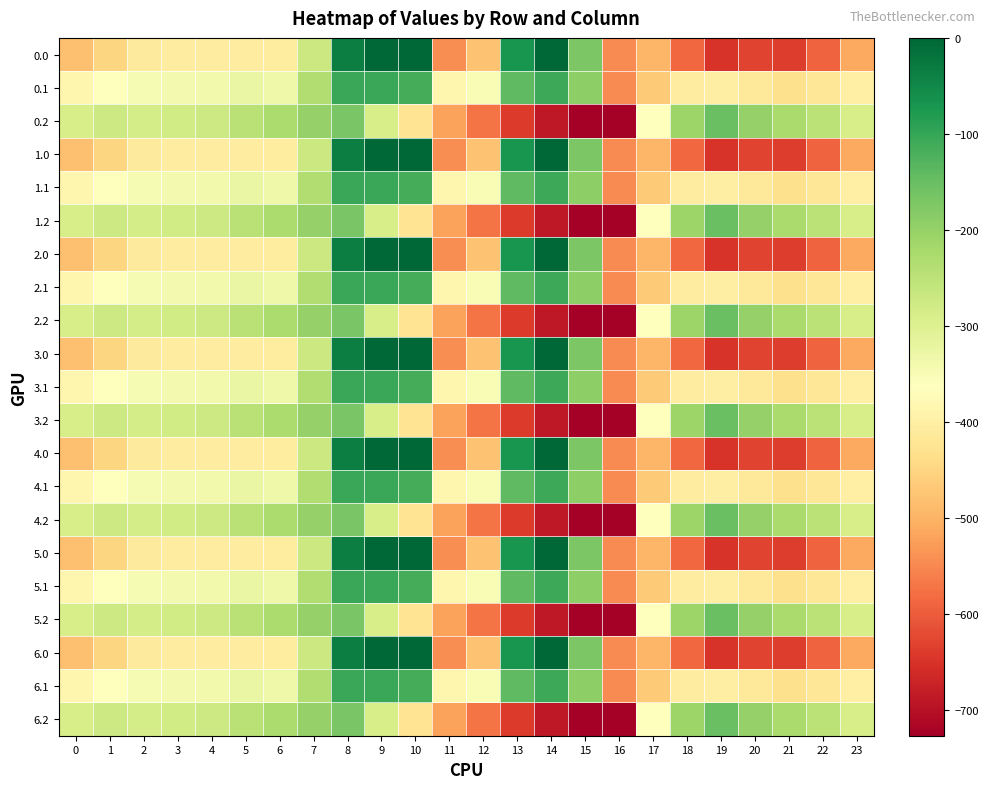

Reading right to left, transcribe all the data shown in this chart.

0.0: 23=-511.3	22=-592.3	21=-638.4	20=-629.9	19=-649.2	18=-586.7	17=-494.8	16=-545.4	15=-172.8	14=-0.3	13=-70.2	12=-477.2	11=-544.3	10=0.0	9=0.0	8=-35.0	7=-270.7	6=-408.0	5=-403.8	4=-404.9	3=-404.4	2=-410.3	1=-449.5	0=-482.0
0.1: 23=-399.4	22=-419.9	21=-432.4	20=-414.5	19=-400.2	18=-405.4	17=-466.6	16=-547.3	15=-190.4	14=-105.5	13=-141.2	12=-350.8	11=-384.7	10=-114.0	9=-104.8	8=-102.3	7=-234.9	6=-332.2	5=-325.7	4=-339.6	3=-342.7	2=-347.9	1=-361.1	0=-384.6
0.2: 23=-287.5	22=-247.4	21=-226.4	20=-199.2	19=-151.0	18=-210.0	17=-362.4	16=-726.6	15=-725.8	14=-687.4	13=-640.4	12=-571.2	11=-520.6	10=-423.5	9=-288.5	8=-169.5	7=-199.0	6=-228.8	5=-245.0	4=-274.4	3=-281.0	2=-285.5	1=-272.7	0=-287.1
1.0: 23=-511.3	22=-592.3	21=-638.4	20=-629.9	19=-649.2	18=-586.7	17=-494.8	16=-545.4	15=-172.8	14=-0.3	13=-70.2	12=-477.2	11=-544.3	10=0.0	9=0.0	8=-35.0	7=-270.7	6=-408.0	5=-403.8	4=-404.9	3=-404.4	2=-410.3	1=-449.5	0=-482.0
1.1: 23=-399.4	22=-419.9	21=-432.4	20=-414.5	19=-400.2	18=-405.4	17=-466.6	16=-547.3	15=-190.4	14=-105.5	13=-141.2	12=-350.8	11=-384.7	10=-114.0	9=-104.8	8=-102.3	7=-234.9	6=-332.2	5=-325.7	4=-339.6	3=-342.7	2=-347.9	1=-361.1	0=-384.6
1.2: 23=-287.5	22=-247.4	21=-226.4	20=-199.2	19=-151.0	18=-210.0	17=-362.4	16=-726.6	15=-725.8	14=-687.4	13=-640.4	12=-571.2	11=-520.6	10=-423.5	9=-288.5	8=-169.5	7=-199.0	6=-228.8	5=-245.0	4=-274.4	3=-281.0	2=-285.5	1=-272.7	0=-287.1
2.0: 23=-511.3	22=-592.3	21=-638.4	20=-629.9	19=-649.2	18=-586.7	17=-494.8	16=-545.4	15=-172.8	14=-0.3	13=-70.2	12=-477.2	11=-544.3	10=0.0	9=0.0	8=-35.0	7=-270.7	6=-408.0	5=-403.8	4=-404.9	3=-404.4	2=-410.3	1=-449.5	0=-482.0
2.1: 23=-399.4	22=-419.9	21=-432.4	20=-414.5	19=-400.2	18=-405.4	17=-466.6	16=-547.3	15=-190.4	14=-105.5	13=-141.2	12=-350.8	11=-384.7	10=-114.0	9=-104.8	8=-102.3	7=-234.9	6=-332.2	5=-325.7	4=-339.6	3=-342.7	2=-347.9	1=-361.1	0=-384.6
2.2: 23=-287.5	22=-247.4	21=-226.4	20=-199.2	19=-151.0	18=-210.0	17=-362.4	16=-726.6	15=-725.8	14=-687.4	13=-640.4	12=-571.2	11=-520.6	10=-423.5	9=-288.5	8=-169.5	7=-199.0	6=-228.8	5=-245.0	4=-274.4	3=-281.0	2=-285.5	1=-272.7	0=-287.1
3.0: 23=-511.3	22=-592.3	21=-638.4	20=-629.9	19=-649.2	18=-586.7	17=-494.8	16=-545.4	15=-172.8	14=-0.3	13=-70.2	12=-477.2	11=-544.3	10=0.0	9=0.0	8=-35.0	7=-270.7	6=-408.0	5=-403.8	4=-404.9	3=-404.4	2=-410.3	1=-449.5	0=-482.0
3.1: 23=-399.4	22=-419.9	21=-432.4	20=-414.5	19=-400.2	18=-405.4	17=-466.6	16=-547.3	15=-190.4	14=-105.5	13=-141.2	12=-350.8	11=-384.7	10=-114.0	9=-104.8	8=-102.3	7=-234.9	6=-332.2	5=-325.7	4=-339.6	3=-342.7	2=-347.9	1=-361.1	0=-384.6
3.2: 23=-287.5	22=-247.4	21=-226.4	20=-199.2	19=-151.0	18=-210.0	17=-362.4	16=-726.6	15=-725.8	14=-687.4	13=-640.4	12=-571.2	11=-520.6	10=-423.5	9=-288.5	8=-169.5	7=-199.0	6=-228.8	5=-245.0	4=-274.4	3=-281.0	2=-285.5	1=-272.7	0=-287.1
4.0: 23=-511.3	22=-592.3	21=-638.4	20=-629.9	19=-649.2	18=-586.7	17=-494.8	16=-545.4	15=-172.8	14=-0.3	13=-70.2	12=-477.2	11=-544.3	10=0.0	9=0.0	8=-35.0	7=-270.7	6=-408.0	5=-403.8	4=-404.9	3=-404.4	2=-410.3	1=-449.5	0=-482.0
4.1: 23=-399.4	22=-419.9	21=-432.4	20=-414.5	19=-400.2	18=-405.4	17=-466.6	16=-547.3	15=-190.4	14=-105.5	13=-141.2	12=-350.8	11=-384.7	10=-114.0	9=-104.8	8=-102.3	7=-234.9	6=-332.2	5=-325.7	4=-339.6	3=-342.7	2=-347.9	1=-361.1	0=-384.6
4.2: 23=-287.5	22=-247.4	21=-226.4	20=-199.2	19=-151.0	18=-210.0	17=-362.4	16=-726.6	15=-725.8	14=-687.4	13=-640.4	12=-571.2	11=-520.6	10=-423.5	9=-288.5	8=-169.5	7=-199.0	6=-228.8	5=-245.0	4=-274.4	3=-281.0	2=-285.5	1=-272.7	0=-287.1
5.0: 23=-511.3	22=-592.3	21=-638.4	20=-629.9	19=-649.2	18=-586.7	17=-494.8	16=-545.4	15=-172.8	14=-0.3	13=-70.2	12=-477.2	11=-544.3	10=0.0	9=0.0	8=-35.0	7=-270.7	6=-408.0	5=-403.8	4=-404.9	3=-404.4	2=-410.3	1=-449.5	0=-482.0
5.1: 23=-399.4	22=-419.9	21=-432.4	20=-414.5	19=-400.2	18=-405.4	17=-466.6	16=-547.3	15=-190.4	14=-105.5	13=-141.2	12=-350.8	11=-384.7	10=-114.0	9=-104.8	8=-102.3	7=-234.9	6=-332.2	5=-325.7	4=-339.6	3=-342.7	2=-347.9	1=-361.1	0=-384.6
5.2: 23=-287.5	22=-247.4	21=-226.4	20=-199.2	19=-151.0	18=-210.0	17=-362.4	16=-726.6	15=-725.8	14=-687.4	13=-640.4	12=-571.2	11=-520.6	10=-423.5	9=-288.5	8=-169.5	7=-199.0	6=-228.8	5=-245.0	4=-274.4	3=-281.0	2=-285.5	1=-272.7	0=-287.1
6.0: 23=-511.3	22=-592.3	21=-638.4	20=-629.9	19=-649.2	18=-586.7	17=-494.8	16=-545.4	15=-172.8	14=-0.3	13=-70.2	12=-477.2	11=-544.3	10=0.0	9=0.0	8=-35.0	7=-270.7	6=-408.0	5=-403.8	4=-404.9	3=-404.4	2=-410.3	1=-449.5	0=-482.0
6.1: 23=-399.4	22=-419.9	21=-432.4	20=-414.5	19=-400.2	18=-405.4	17=-466.6	16=-547.3	15=-190.4	14=-105.5	13=-141.2	12=-350.8	11=-384.7	10=-114.0	9=-104.8	8=-102.3	7=-234.9	6=-332.2	5=-325.7	4=-339.6	3=-342.7	2=-347.9	1=-361.1	0=-384.6
6.2: 23=-287.5	22=-247.4	21=-226.4	20=-199.2	19=-151.0	18=-210.0	17=-362.4	16=-726.6	15=-725.8	14=-687.4	13=-640.4	12=-571.2	11=-520.6	10=-423.5	9=-288.5	8=-169.5	7=-199.0	6=-228.8	5=-245.0	4=-274.4	3=-281.0	2=-285.5	1=-272.7	0=-287.1